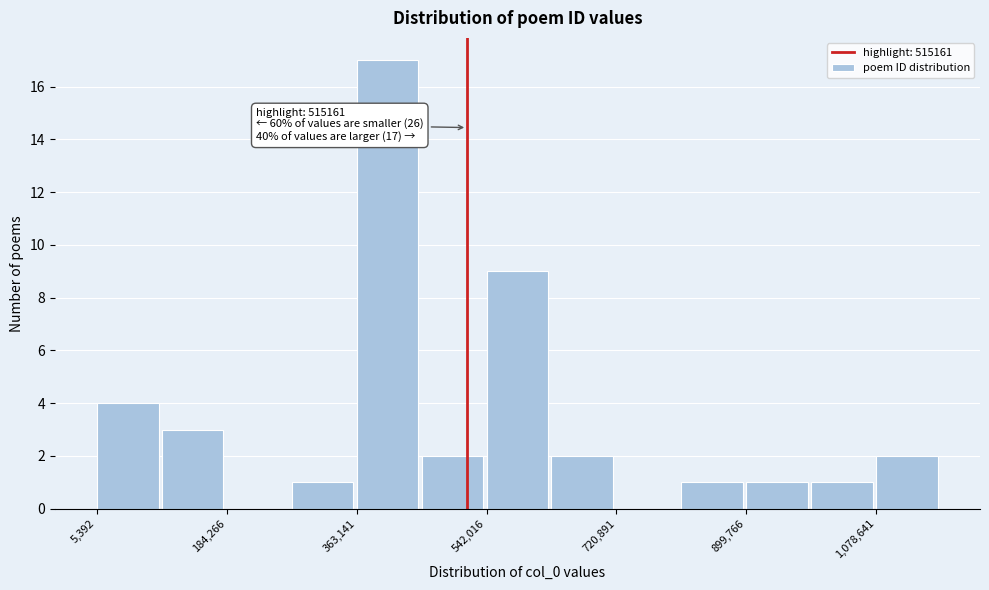

Over which range of the x-axis is the bar tallest?

360000 to 460000